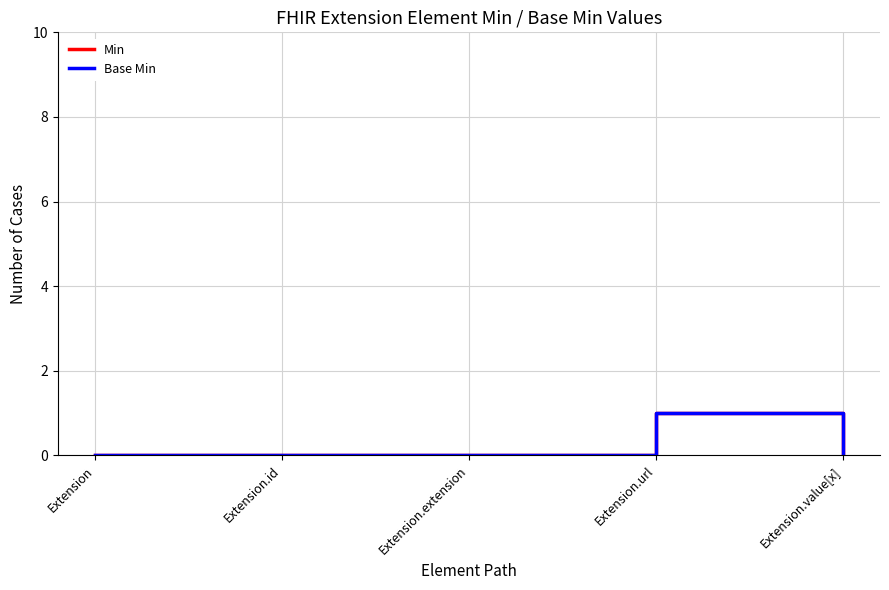

Does the chart have visible grid lines?

Yes